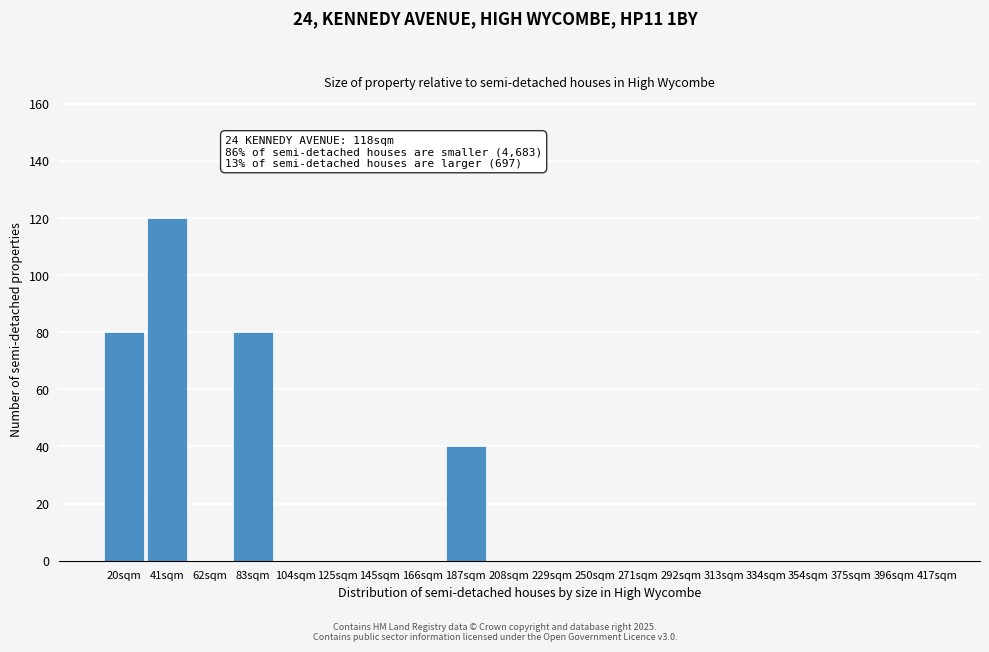

Reading left to right, list all the values displayed in this chart.

20sqm=80	41sqm=120	62sqm=0	83sqm=80	104sqm=0	125sqm=0	145sqm=0	166sqm=0	187sqm=40	208sqm=0	229sqm=0	250sqm=0	271sqm=0	292sqm=0	313sqm=0	334sqm=0	354sqm=0	375sqm=0	396sqm=0	417sqm=0